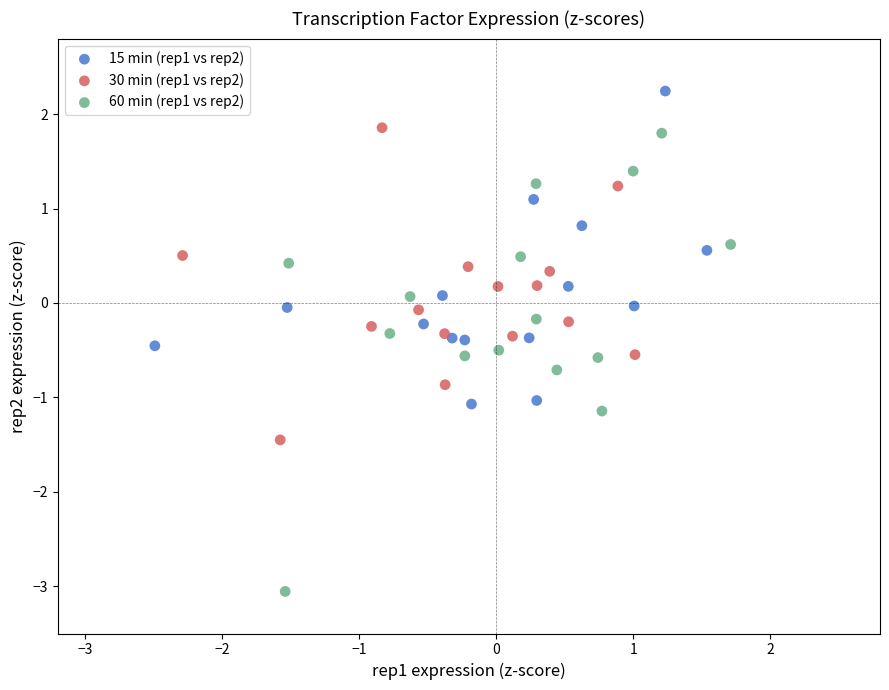

What are all the series names shown in the legend?

15 min (rep1 vs rep2), 30 min (rep1 vs rep2), 60 min (rep1 vs rep2)